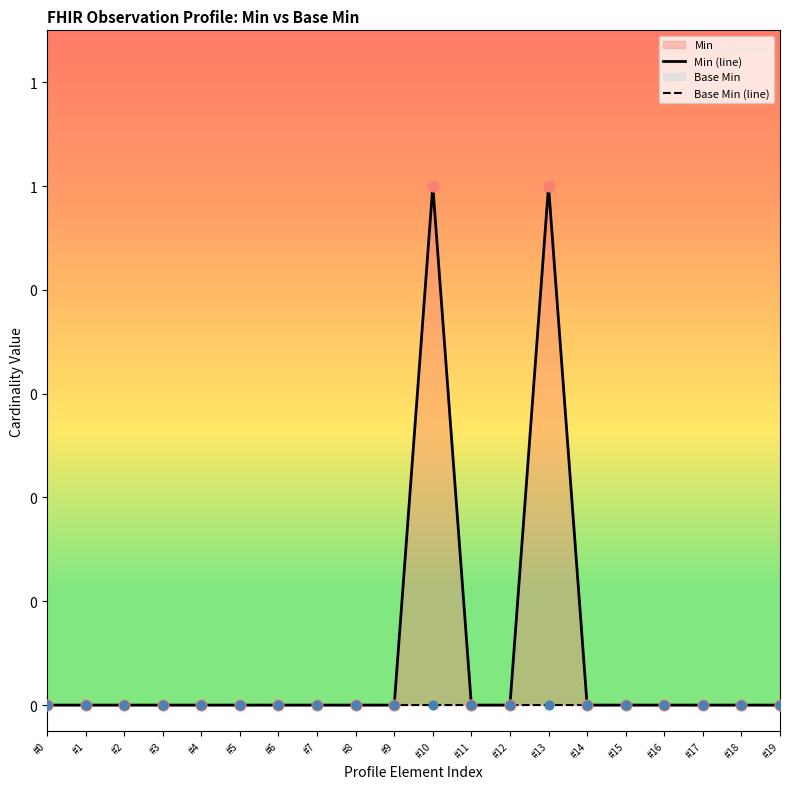

Which series has the largest Y range (max minus min)?

Min (line)